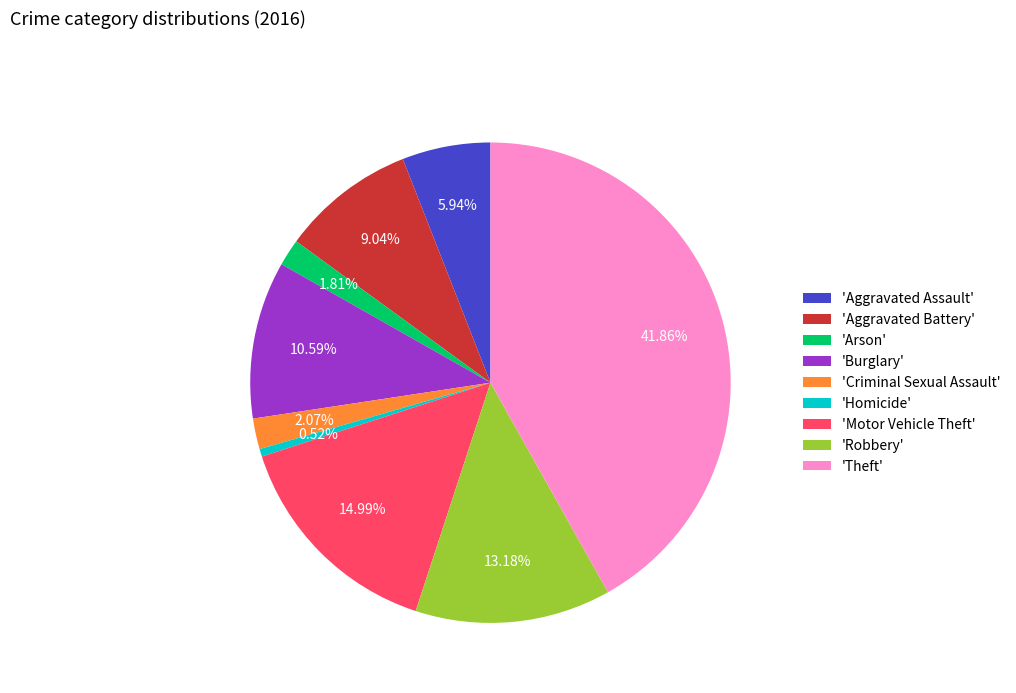

Do 'Robbery' and 'Theft' together represent more than half of the pie?

Yes